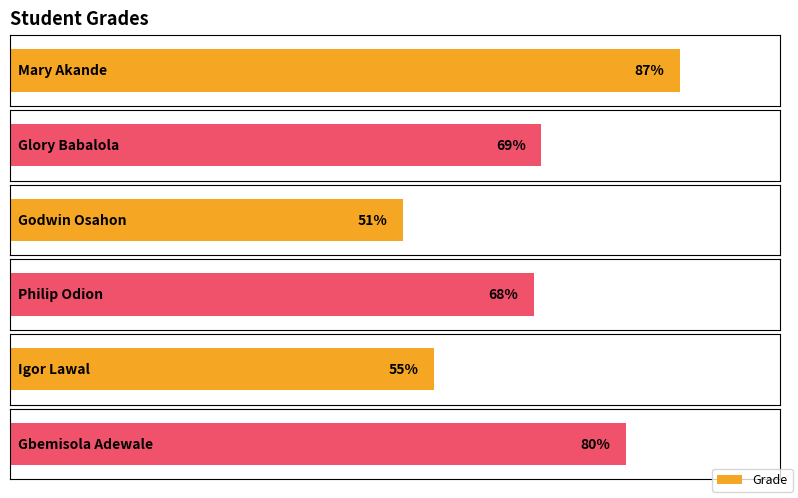

Is it true that the value at Igor Lawal is 36?

False